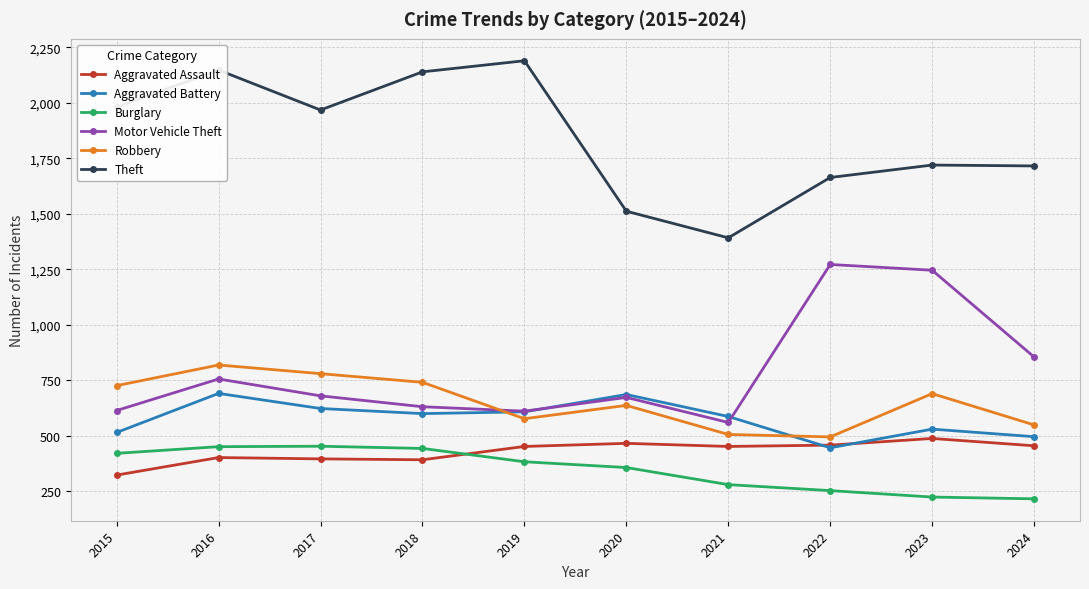

Does the chart display data point markers on the line(s)?

Yes